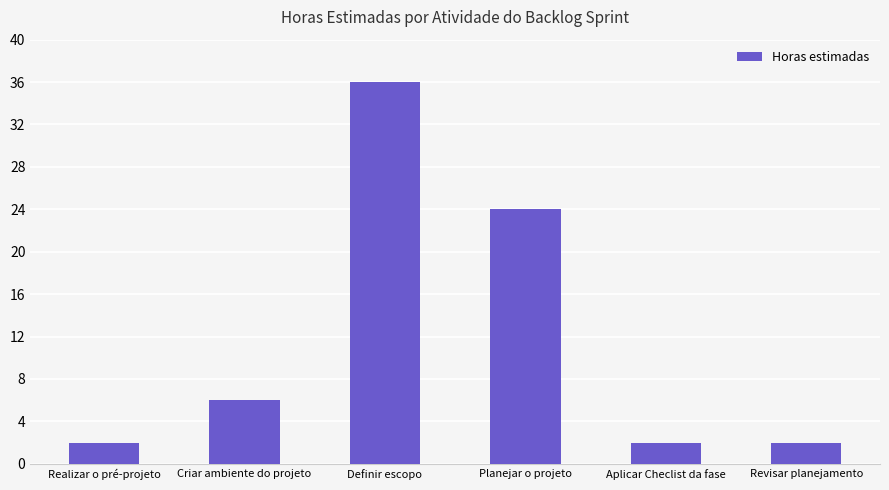

What is the smallest value displayed?

2